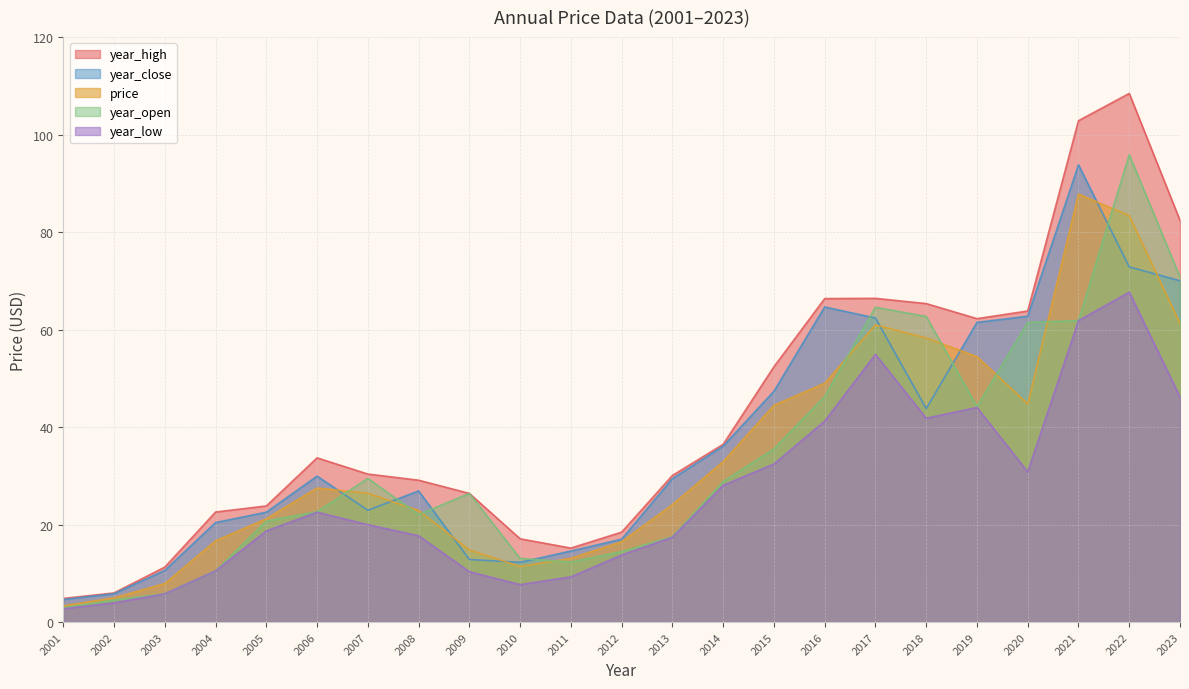

True or false: year_low and year_high cross at least once.

False